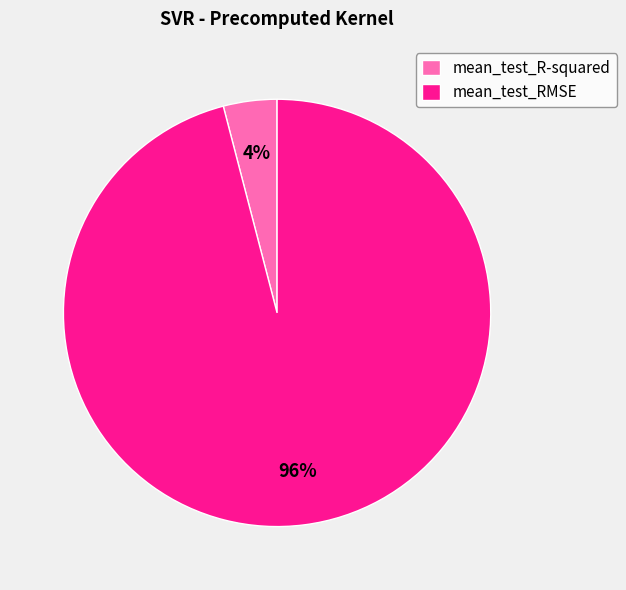

What percentage is the mean_test_R-squared slice, to the nearest percent?

4%